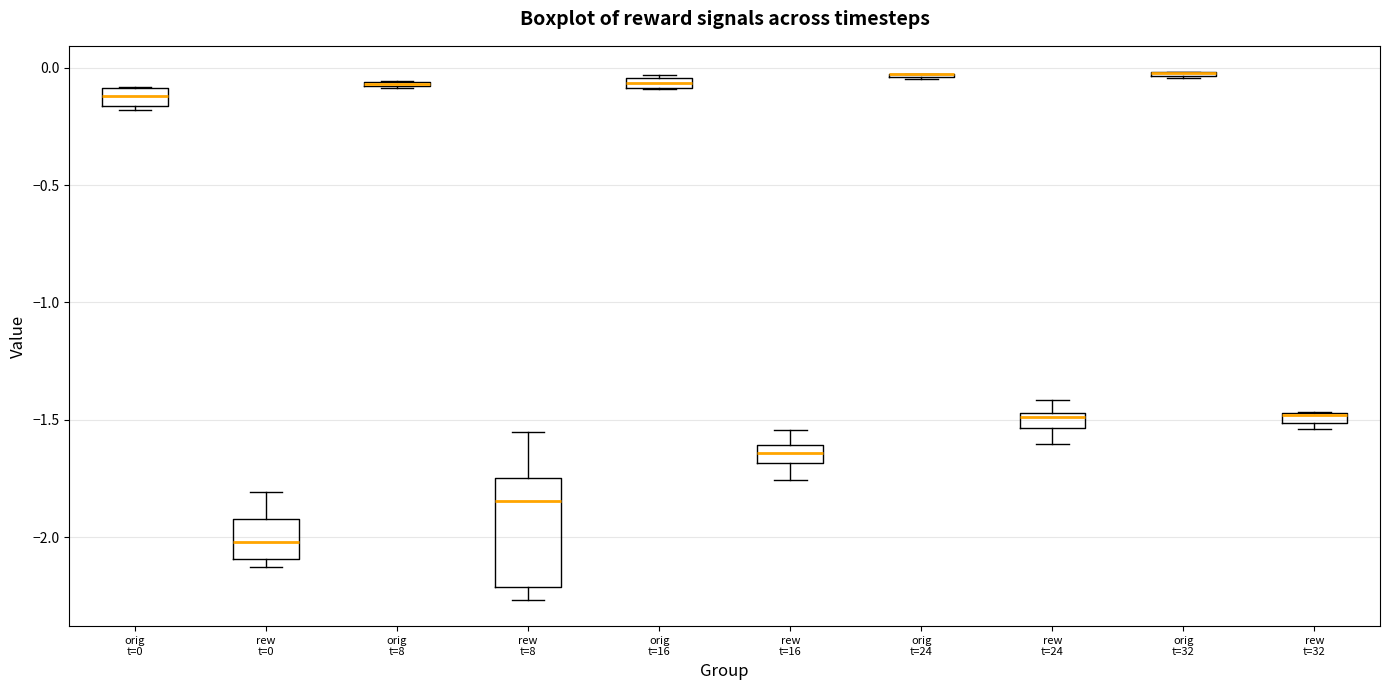

Comparing the boxes themselves (not the whiskers), which one is the tallest?

rew t=8